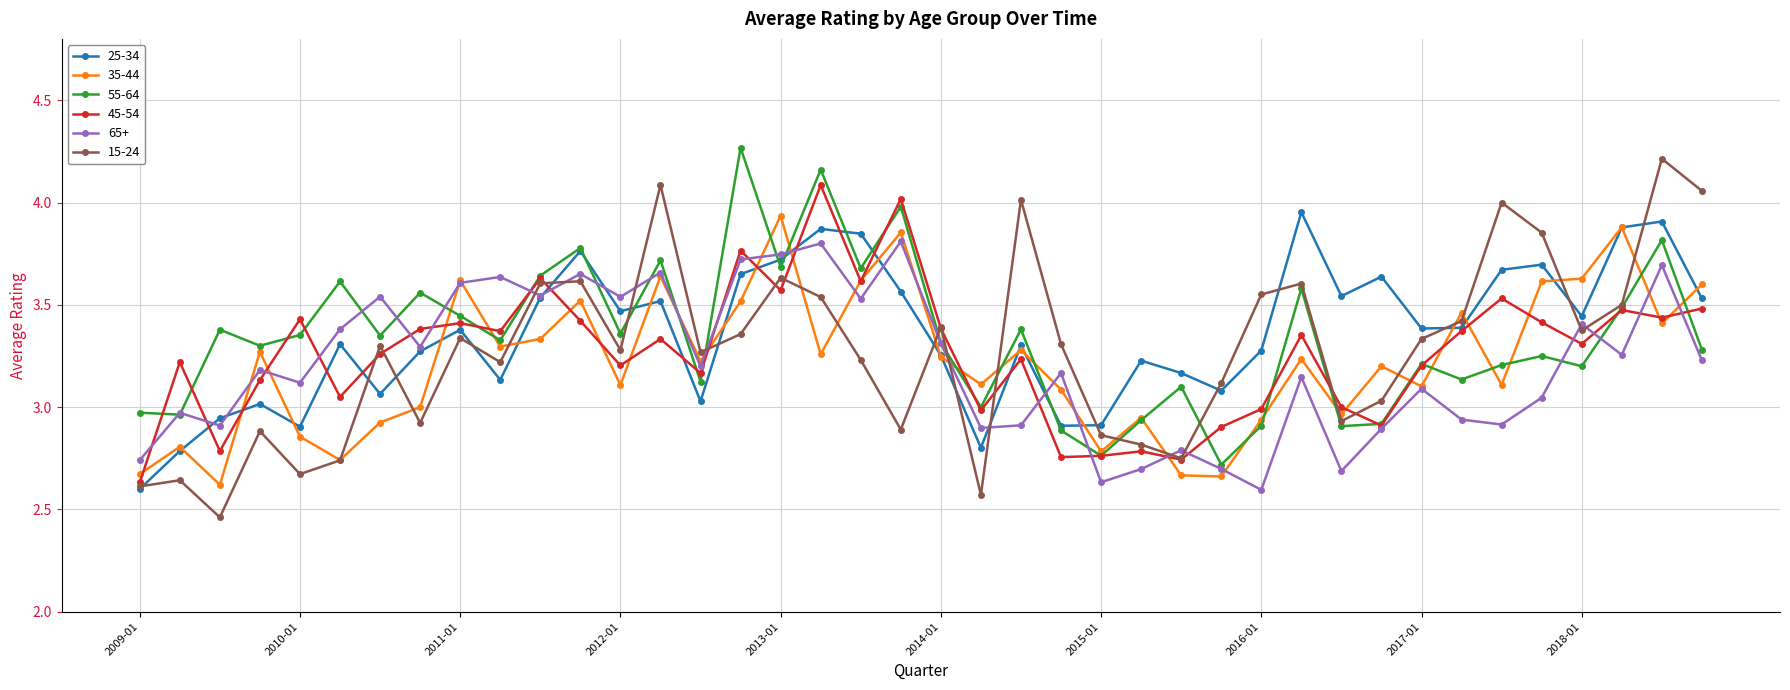

Which series ends up on top after the final intersection of 15-24 and 45-54?

15-24